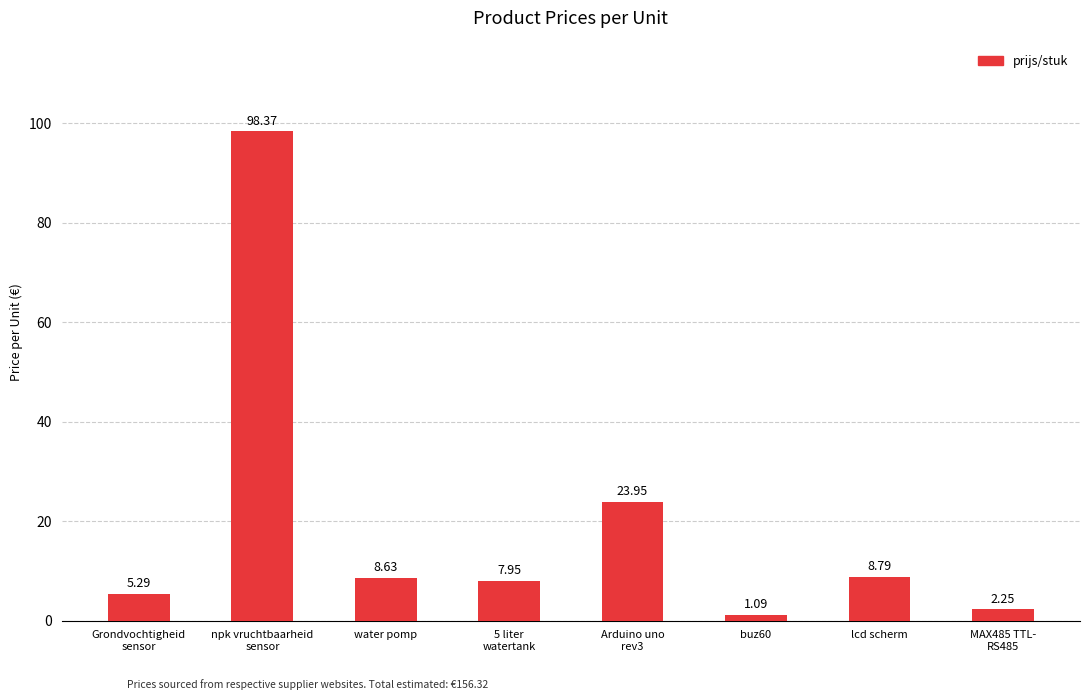

What is the difference between the maximum and second lowest values?

96.1